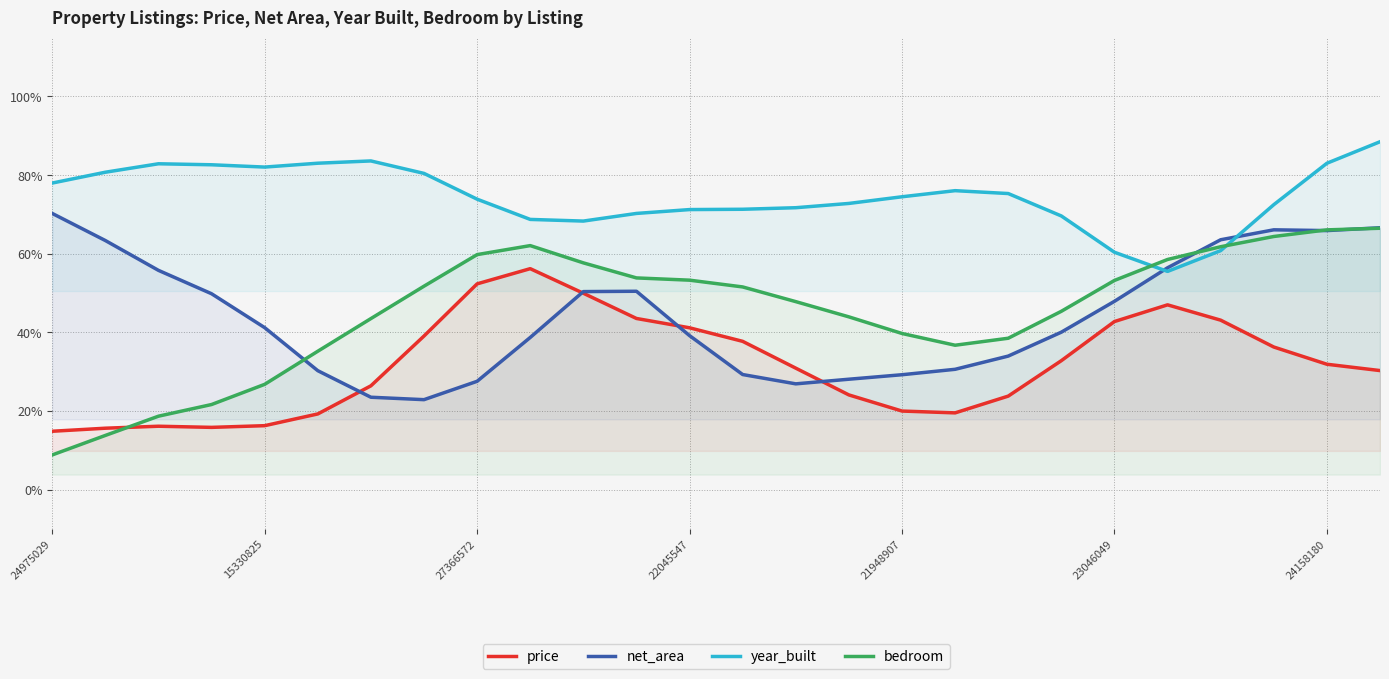

Does the chart display data point markers on the line(s)?

No